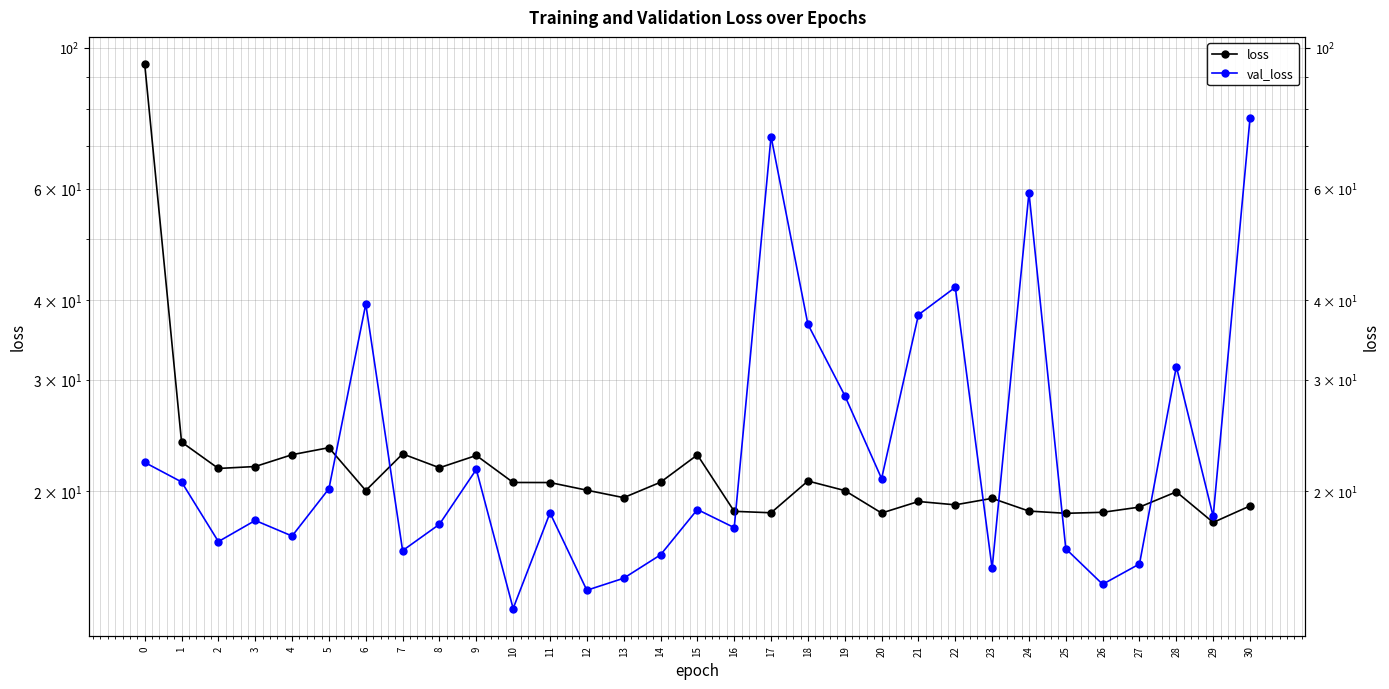

The val_loss series shows 21.7 at 9. True or false?

True